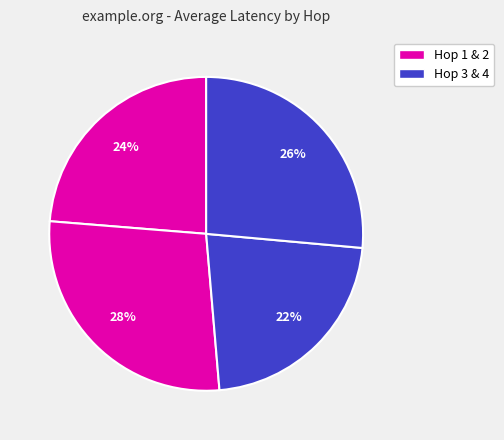

How many slices are in this pie chart?

4